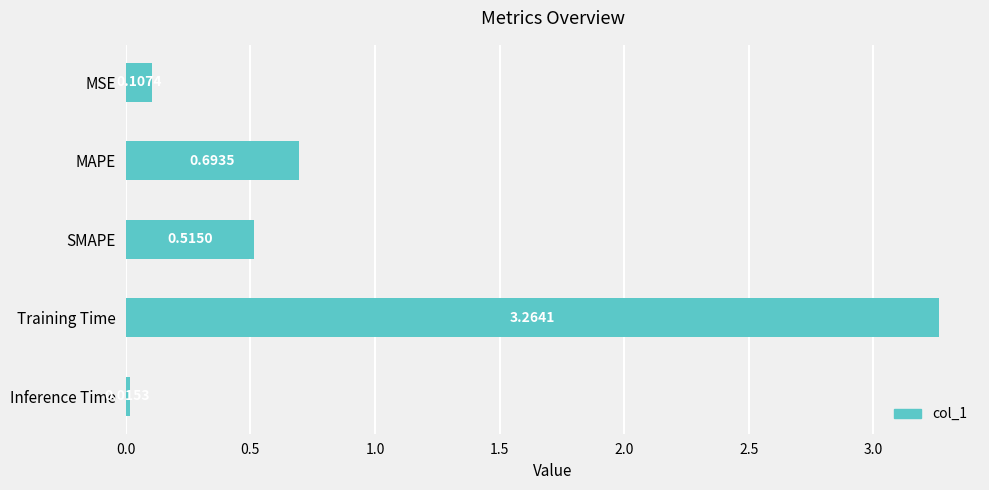

Rank the categories by value from highest to lowest.

Training Time, MAPE, SMAPE, MSE, Inference Time